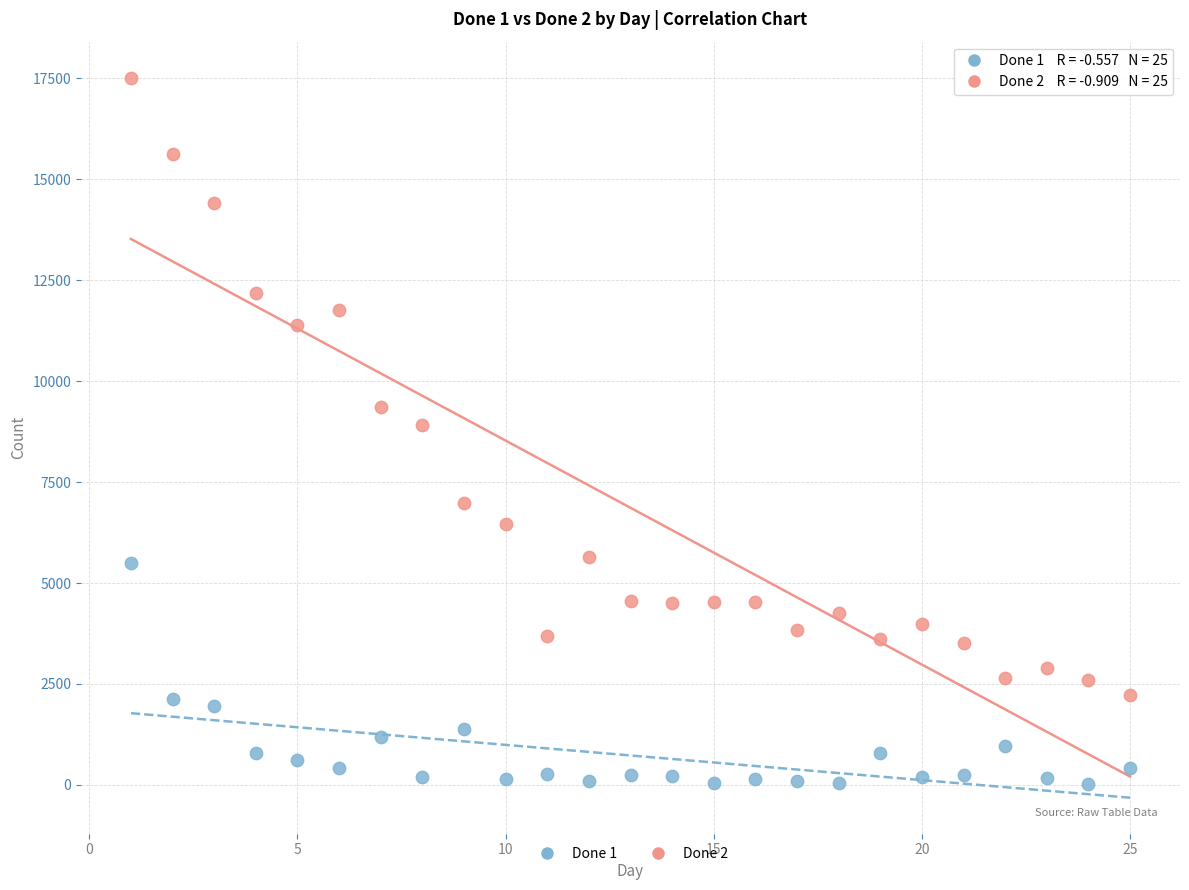

Which series has the largest Y range (max minus min)?

Done 2